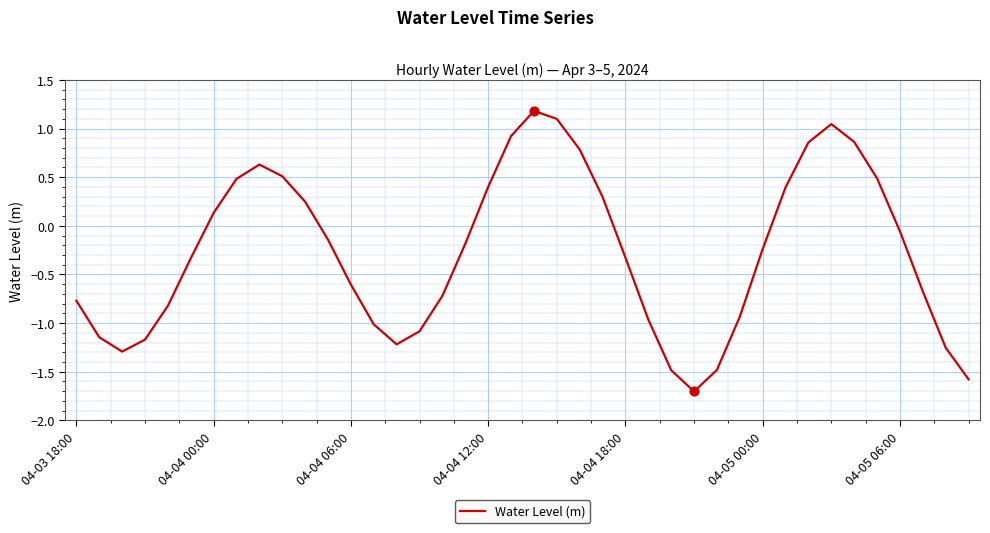

What is the difference between the maximum and minimum values?

2.9